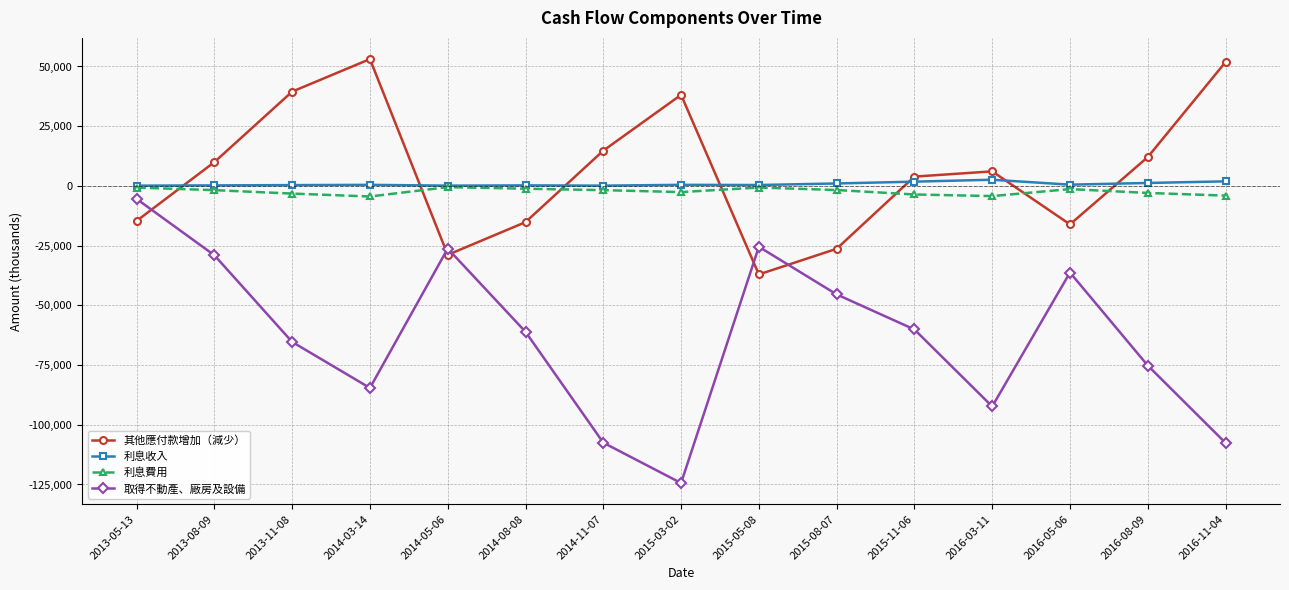

Which series changed the most between 2014-08-08 and 2015-05-08?

取得不動產、廠房及設備